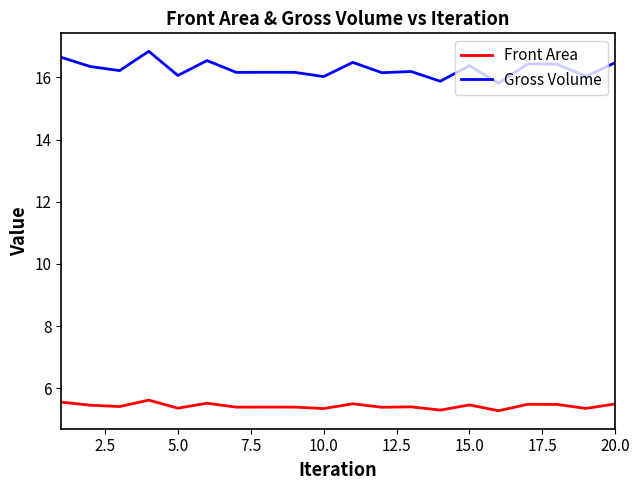

Which series has the widest spread of values?

Gross Volume